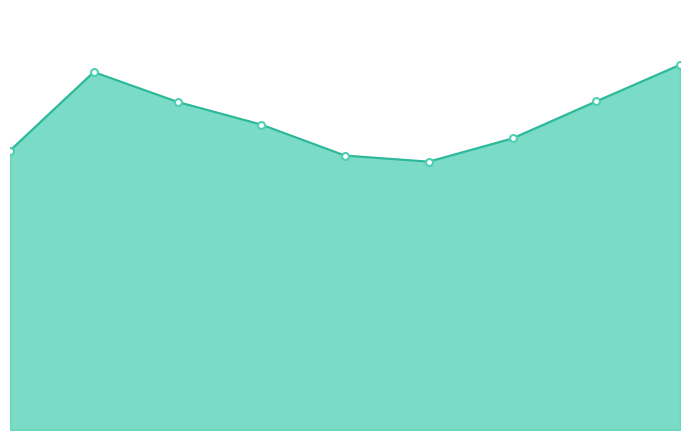

Is it true that Aggravated Battery equals 190 at 2022?

True